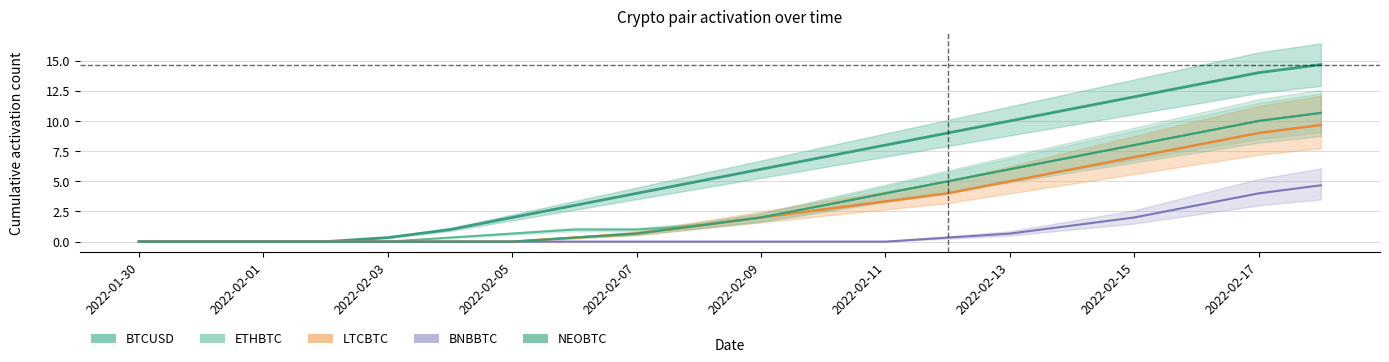

Which category has the lowest value across all series?

2022-01-30